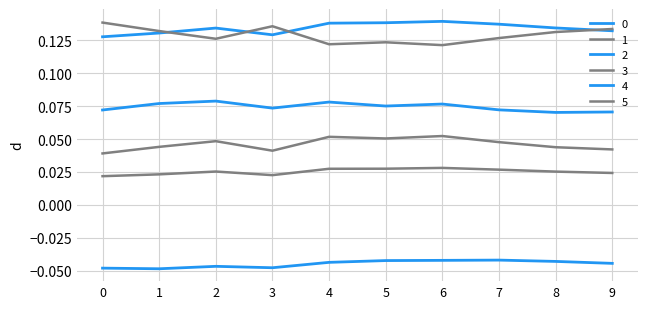

True or false: 0 and 5 cross at least once.

False